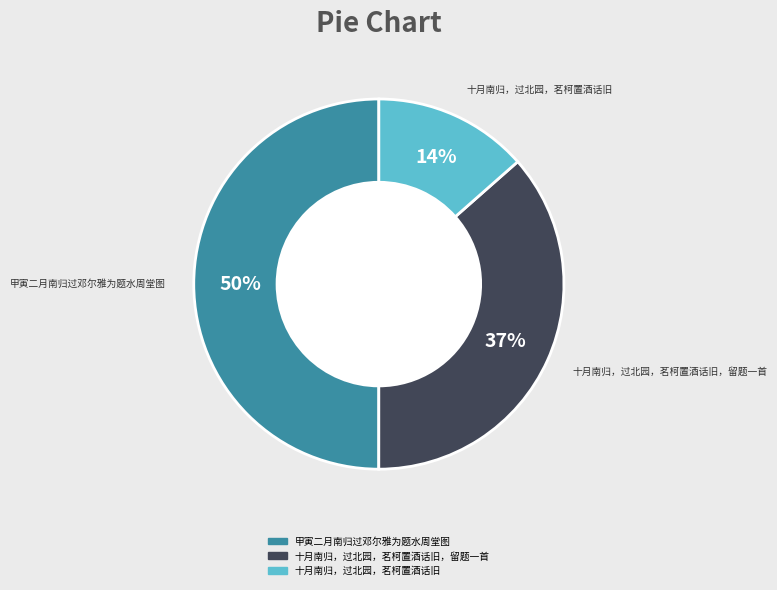

To the nearest percent, what is the difference between the largest and smallest slice percentages?

36%